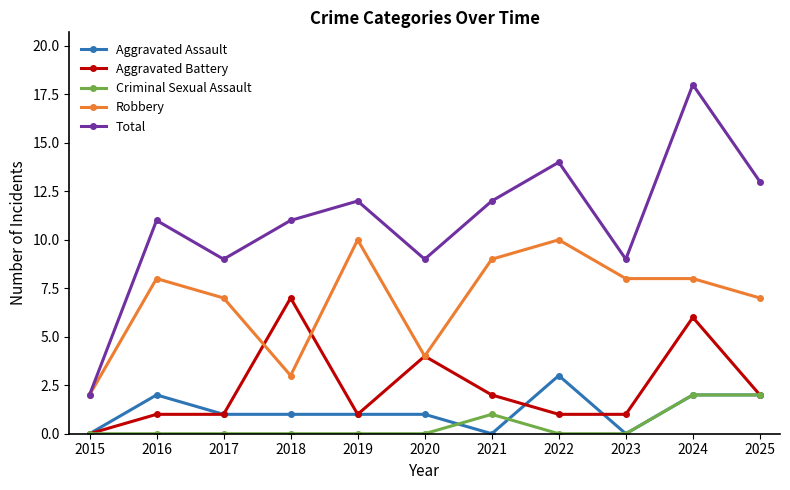

Reading right to left, list all the values displayed in this chart.

Aggravated Assault: 2025=2	2024=2	2023=0	2022=3	2021=0	2020=1	2019=1	2018=1	2017=1	2016=2	2015=0
Aggravated Battery: 2025=2	2024=6	2023=1	2022=1	2021=2	2020=4	2019=1	2018=7	2017=1	2016=1	2015=0
Criminal Sexual Assault: 2025=2	2024=2	2023=0	2022=0	2021=1	2020=0	2019=0	2018=0	2017=0	2016=0	2015=0
Robbery: 2025=7	2024=8	2023=8	2022=10	2021=9	2020=4	2019=10	2018=3	2017=7	2016=8	2015=2
Total: 2025=13	2024=18	2023=9	2022=14	2021=12	2020=9	2019=12	2018=11	2017=9	2016=11	2015=2